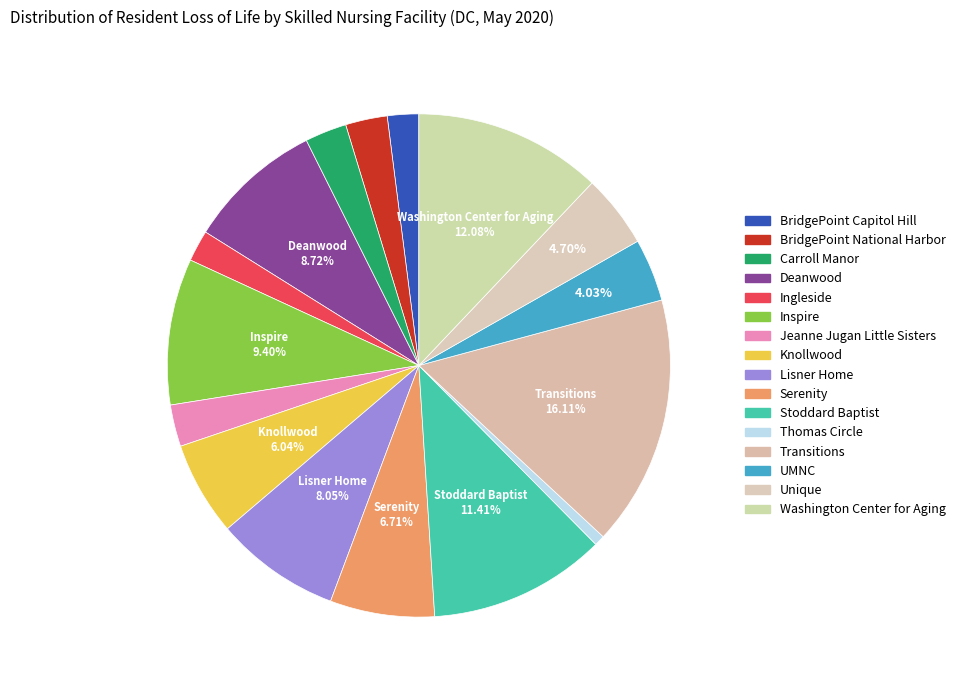

How many segments does this pie chart have?

16